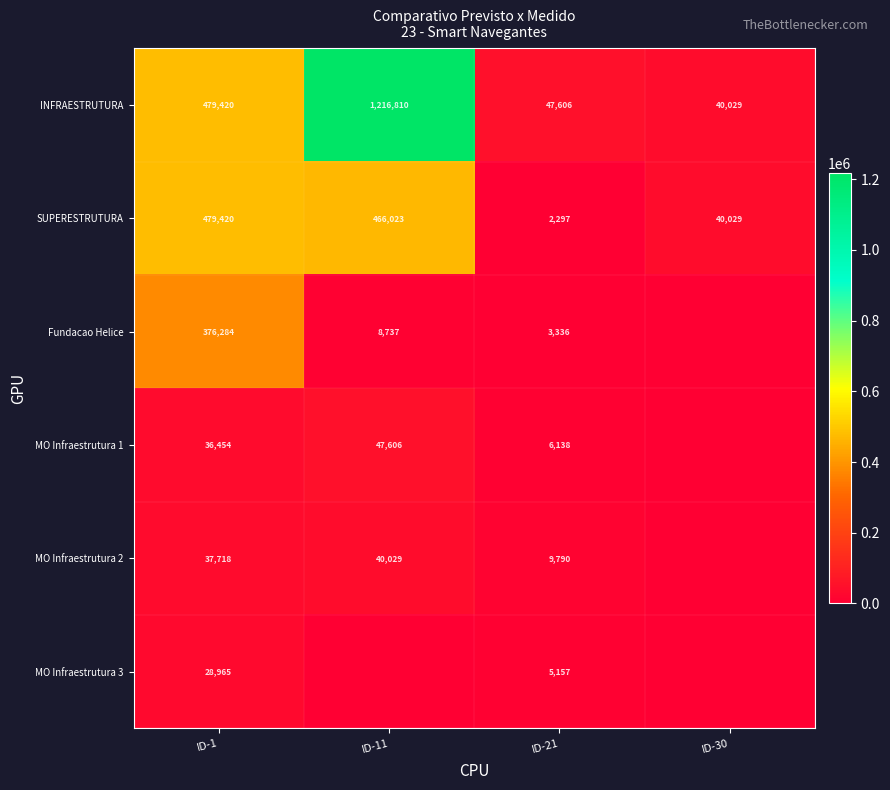

What is the difference between the second highest and second lowest values in the INFRAESTRUTURA series?

431814